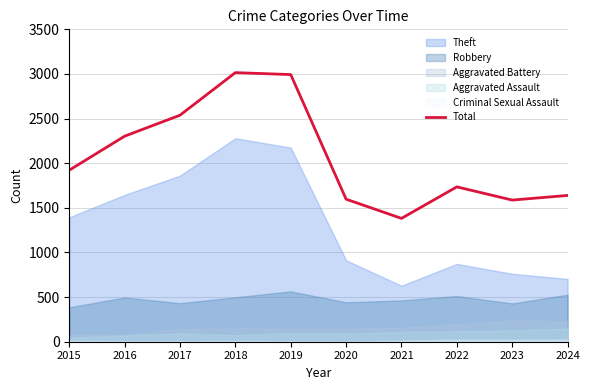

At which category does the chart reach its minimum across all series?

2021